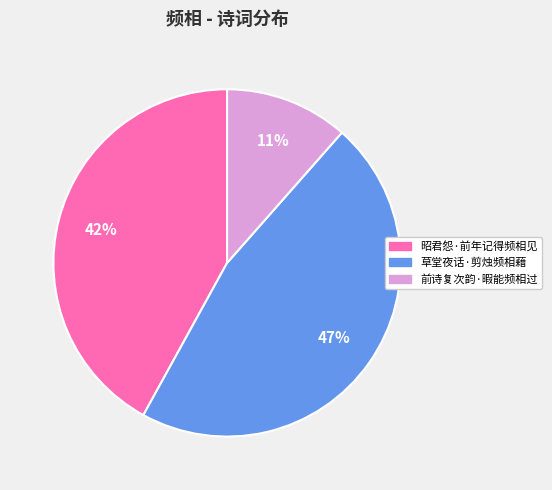

True or false: 前诗复次韵·暇能频相过 accounts for 2% of the total.

False